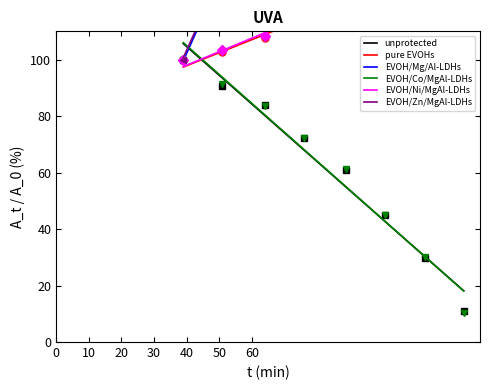

What is the maximum value for EVOH/Co/MgAl-LDHs?

106.0